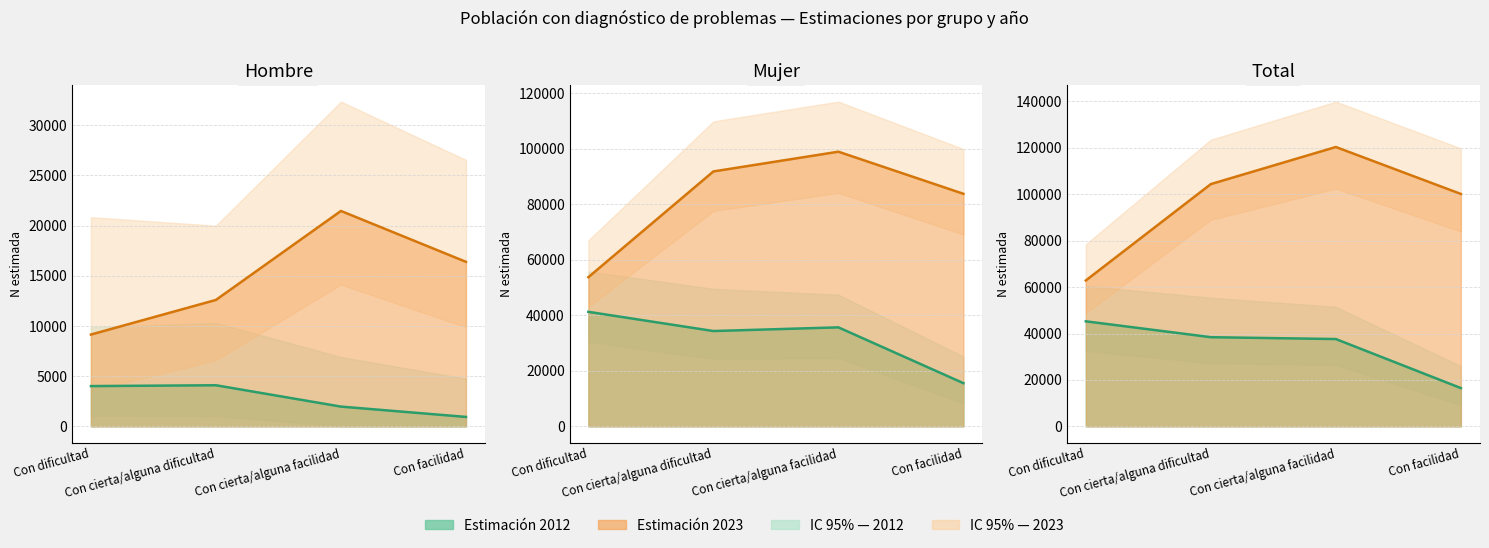

Reading right to left, transcribe all the data shown in this chart.

Hombre 2012: Con facilidad=941	Con cierta/alguna facilidad=1968	Con cierta/alguna dificultad=4094	Con dificultad=4011
Hombre 2023: Con facilidad=16387	Con cierta/alguna facilidad=21453	Con cierta/alguna dificultad=12591	Con dificultad=9143
Mujer 2012: Con facilidad=15550	Con cierta/alguna facilidad=35643	Con cierta/alguna dificultad=34322	Con dificultad=41238
Mujer 2023: Con facilidad=83732	Con cierta/alguna facilidad=98887	Con cierta/alguna dificultad=91777	Con dificultad=53707
Total 2012: Con facilidad=16491	Con cierta/alguna facilidad=37611	Con cierta/alguna dificultad=38416	Con dificultad=45249
Total 2023: Con facilidad=100119	Con cierta/alguna facilidad=120340	Con cierta/alguna dificultad=104368	Con dificultad=62850